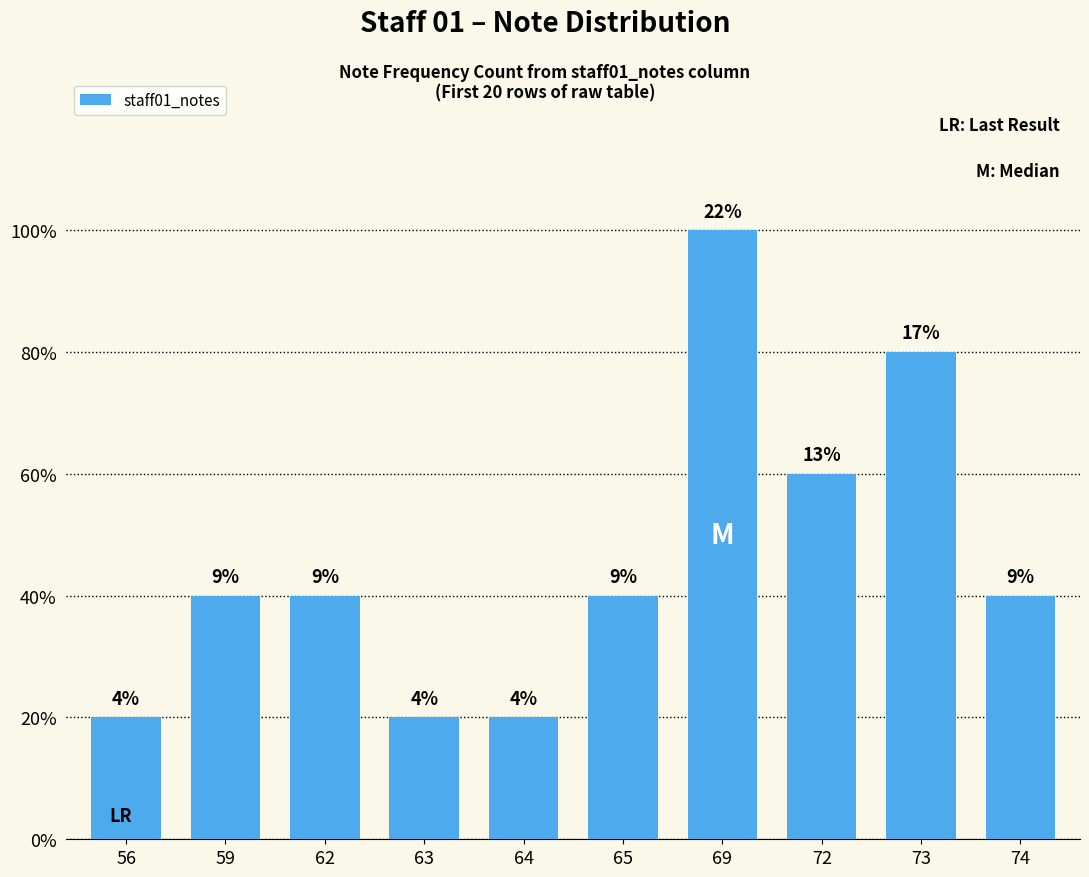

How many bars are there in total?

10